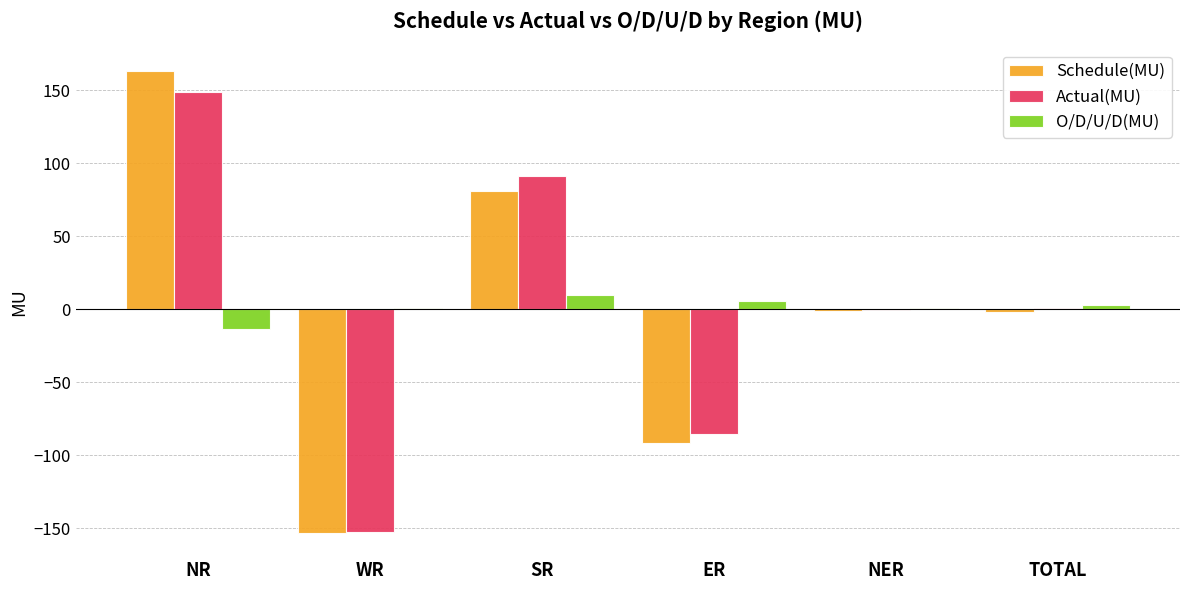

Is it true that Schedule(MU) equals 79.9 at NR?

False